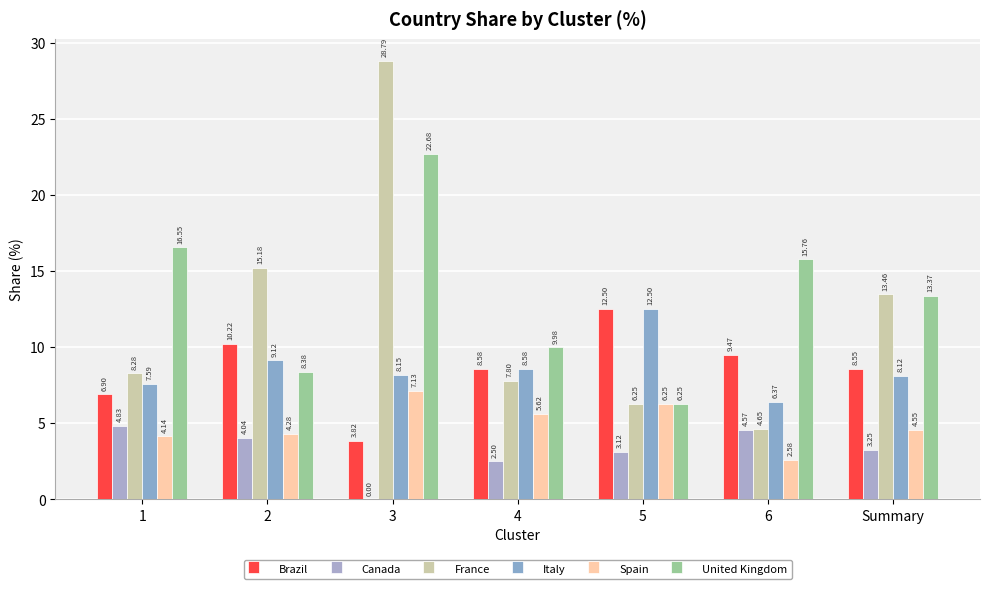

Which series has the widest spread of values?

France